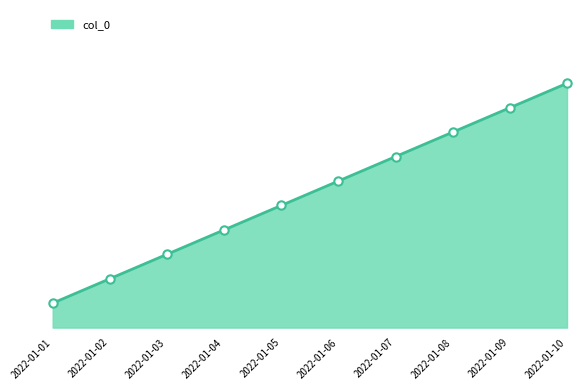

Does the chart have visible grid lines?

No